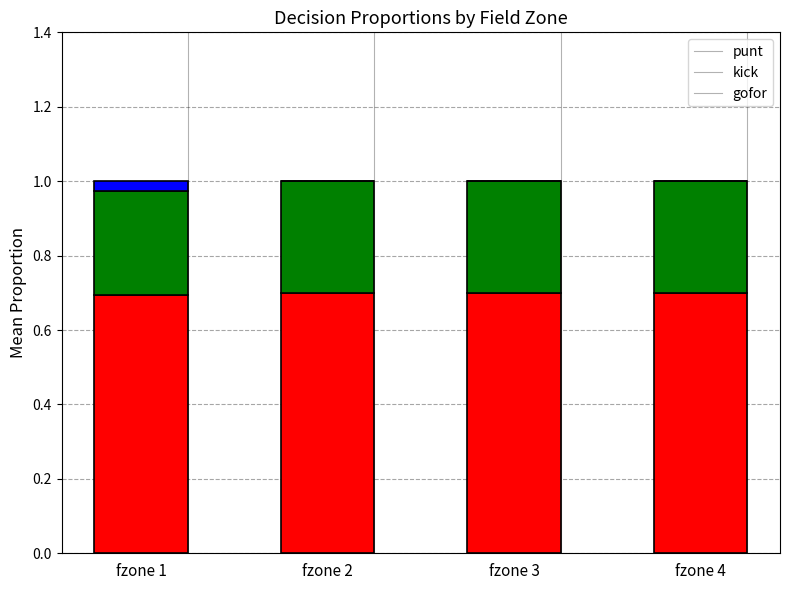

Reading left to right, what are the values for punt?

fzone 1=0.7	fzone 2=0.7	fzone 3=0.7	fzone 4=0.7